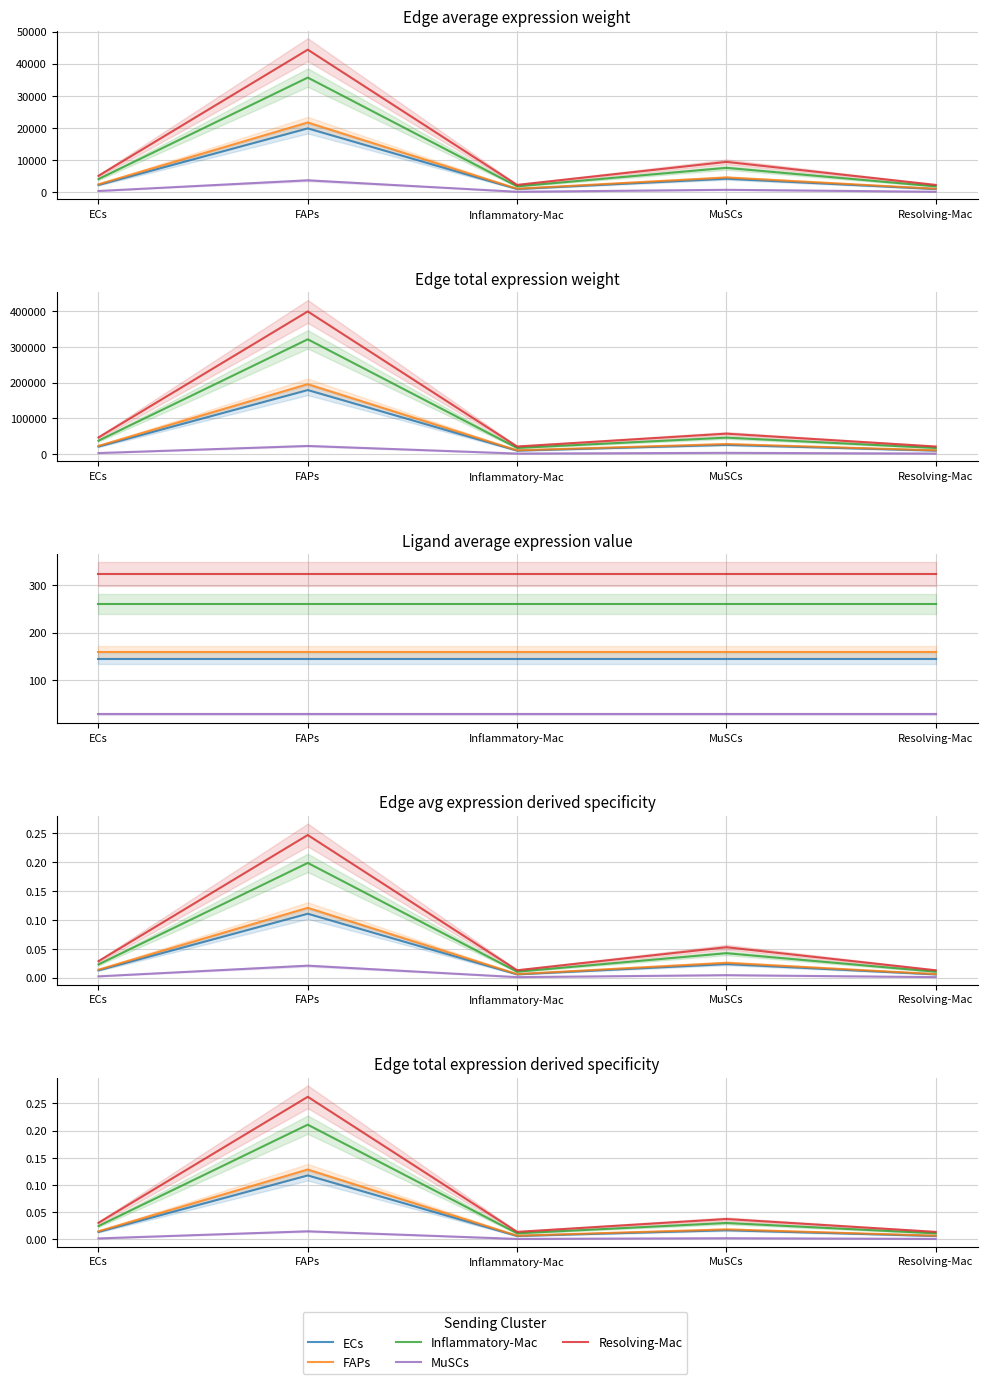

At which category is the sum across all series the highest?

FAPs